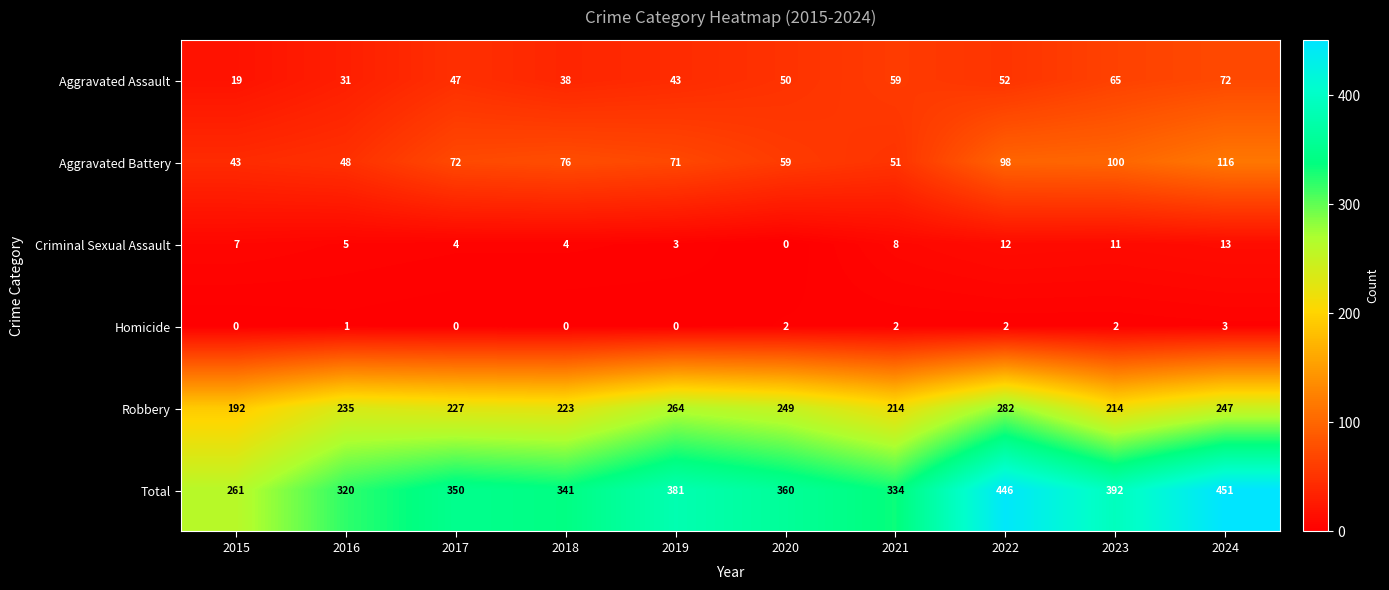

What is the spread (max minus min) of values at 2023?

390